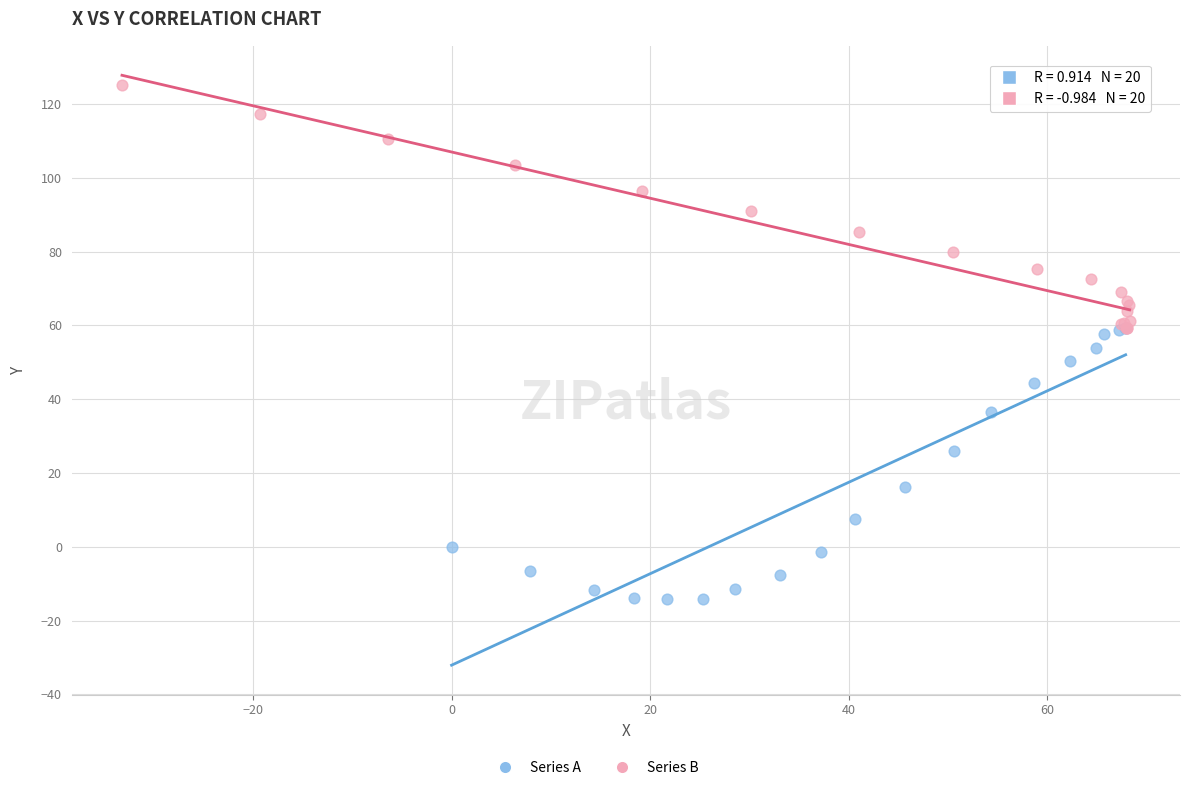

Which series reaches the maximum Y coordinate?

Series B